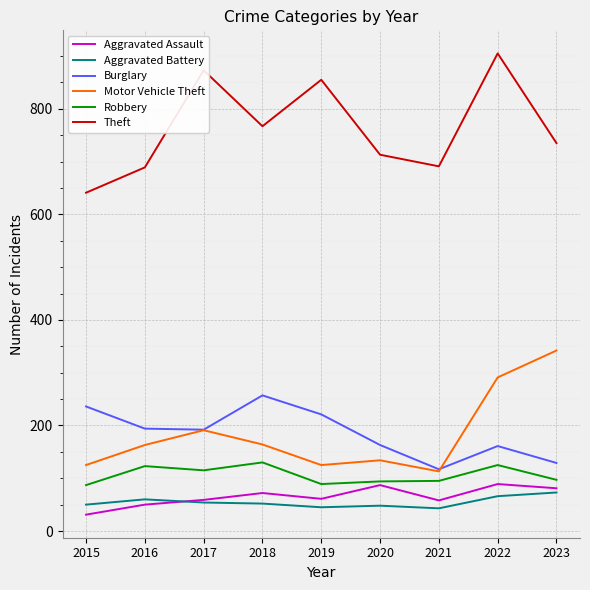

Which series has the widest spread of values?

Theft